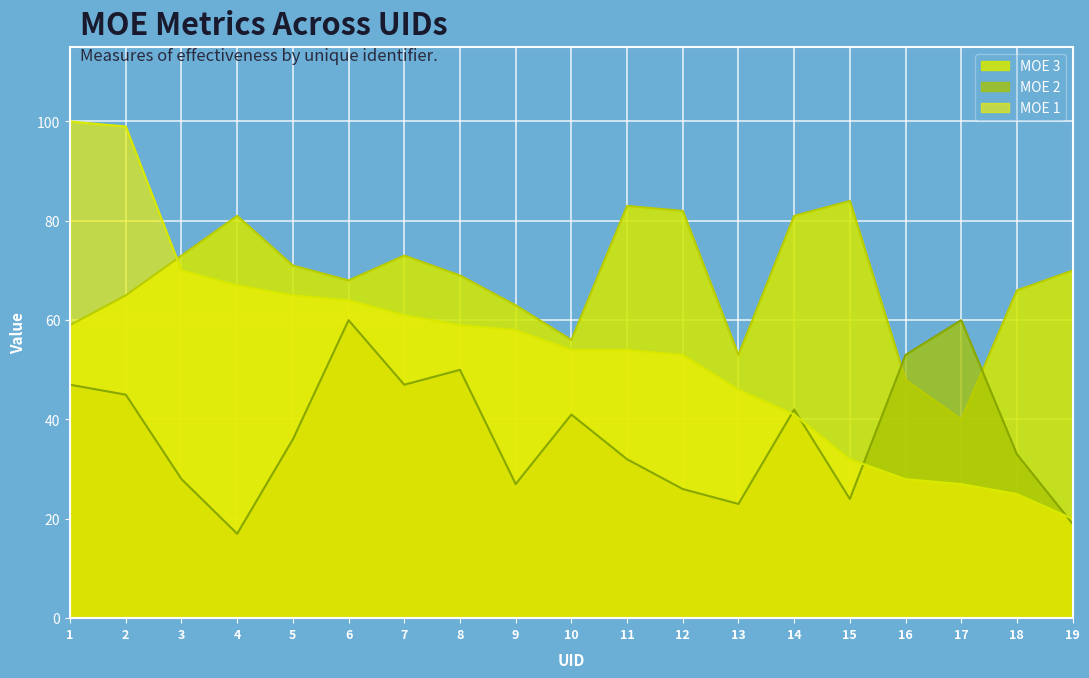

True or false: MOE 2 and MOE 3 cross at least once.

True